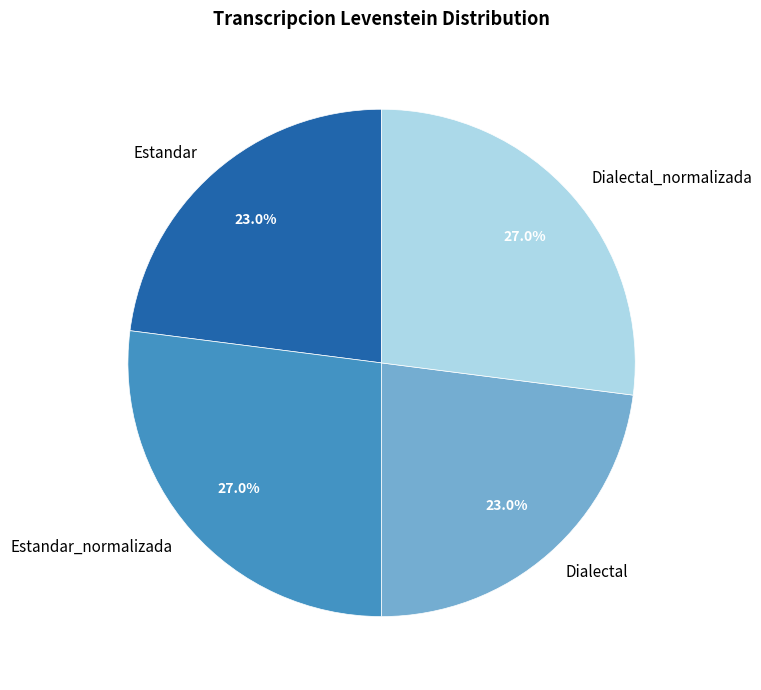

Does Estandar_normalizada represent more than half of the total?

No